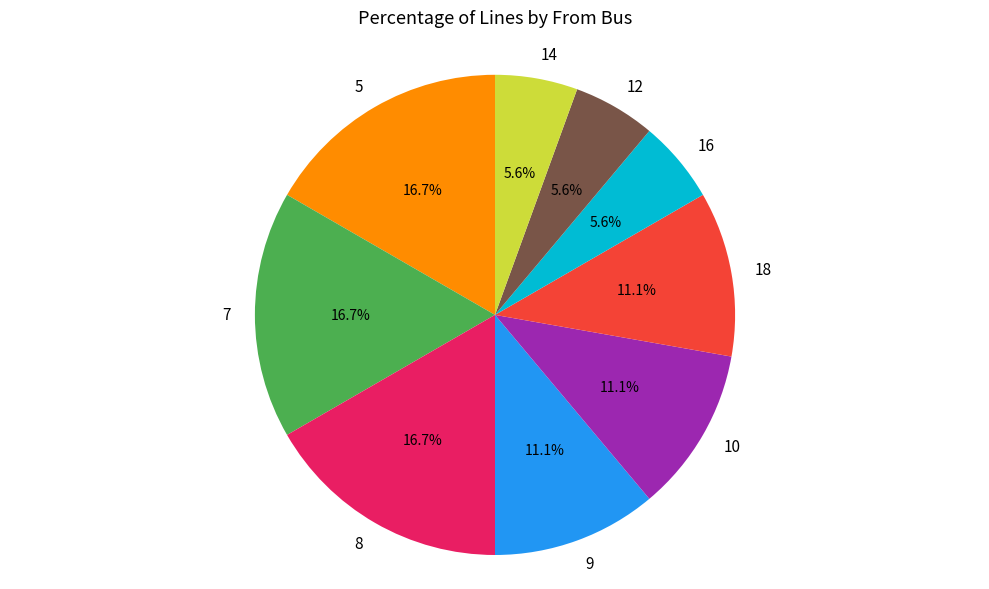

What percentage do 9 and 10 together represent?

22.2%